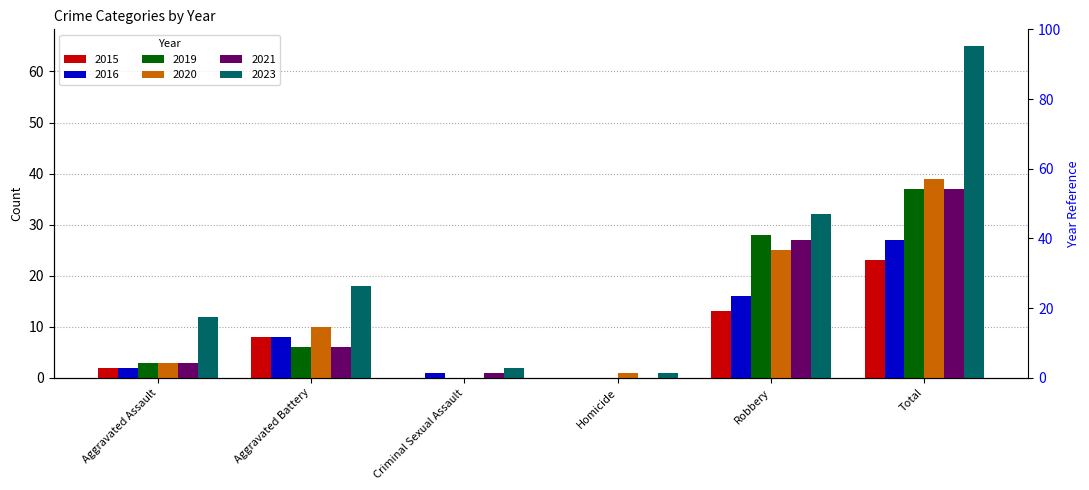

Reading left to right, list all the values displayed in this chart.

2015: Aggravated Assault=2	Aggravated Battery=8	Criminal Sexual Assault=0	Homicide=0	Robbery=13	Total=23
2016: Aggravated Assault=2	Aggravated Battery=8	Criminal Sexual Assault=1	Homicide=0	Robbery=16	Total=27
2019: Aggravated Assault=3	Aggravated Battery=6	Criminal Sexual Assault=0	Homicide=0	Robbery=28	Total=37
2020: Aggravated Assault=3	Aggravated Battery=10	Criminal Sexual Assault=0	Homicide=1	Robbery=25	Total=39
2021: Aggravated Assault=3	Aggravated Battery=6	Criminal Sexual Assault=1	Homicide=0	Robbery=27	Total=37
2023: Aggravated Assault=12	Aggravated Battery=18	Criminal Sexual Assault=2	Homicide=1	Robbery=32	Total=65